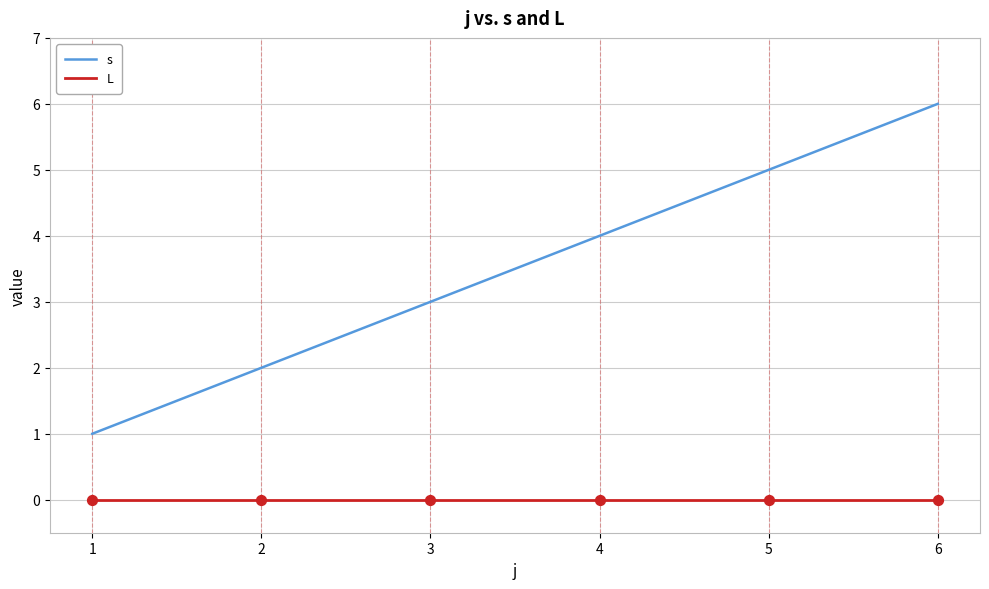

Is the value of L at 1 greater than the value of s at 3?

No